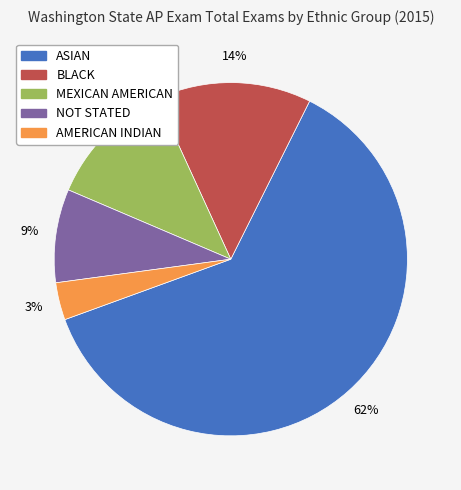

Rank the categories by value from highest to lowest.

ASIAN, BLACK, MEXICAN AMERICAN, NOT STATED, AMERICAN INDIAN